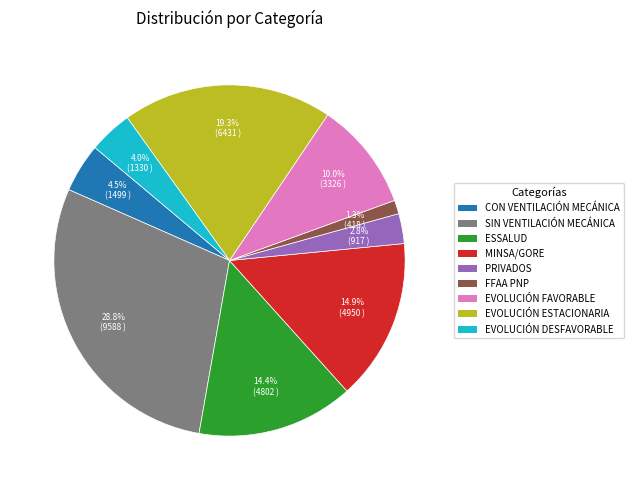

Approximately how many times larger is the value at MINSA/GORE compared to ESSALUD?

1.0